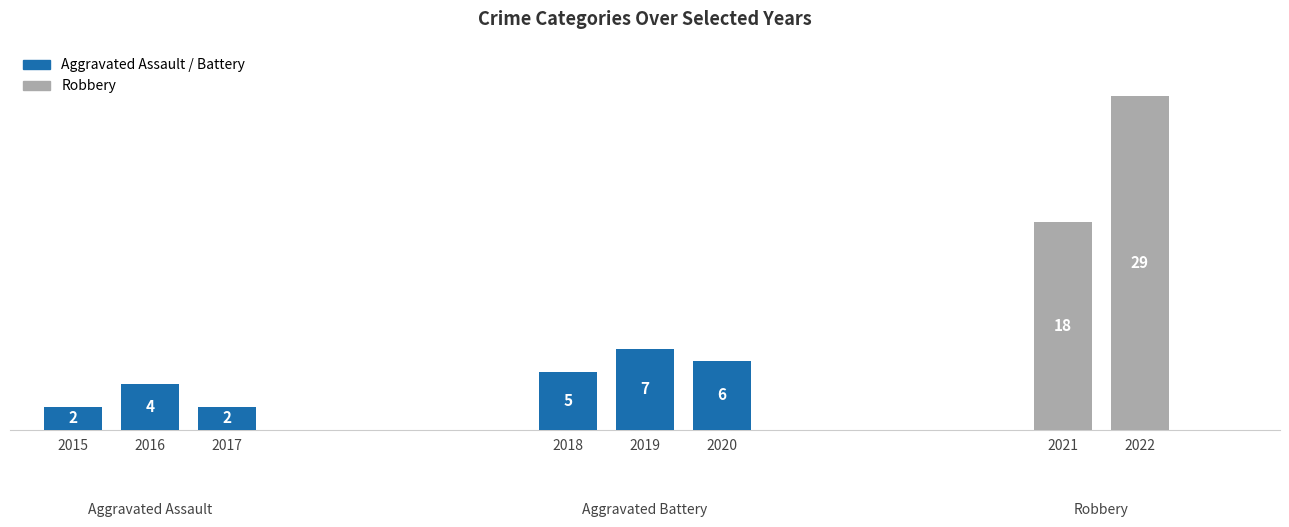

What is the ratio of the value at 2022 to the value at 2021?

1.6